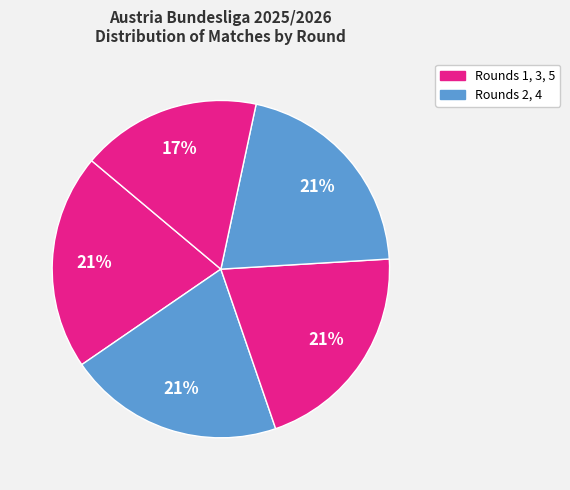

How many segments does this pie chart have?

5